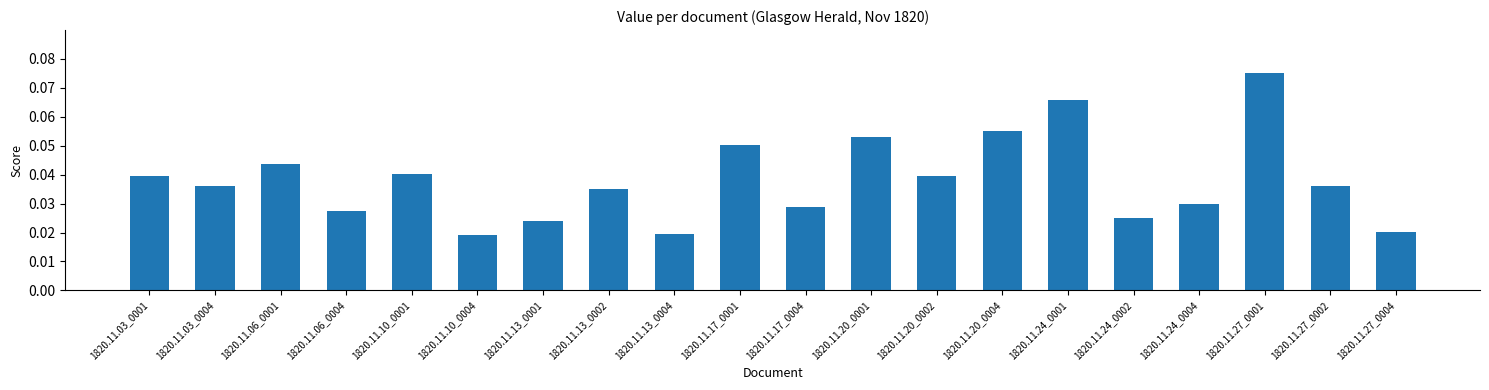

What position from the right is 1820.11.13_0004?

12